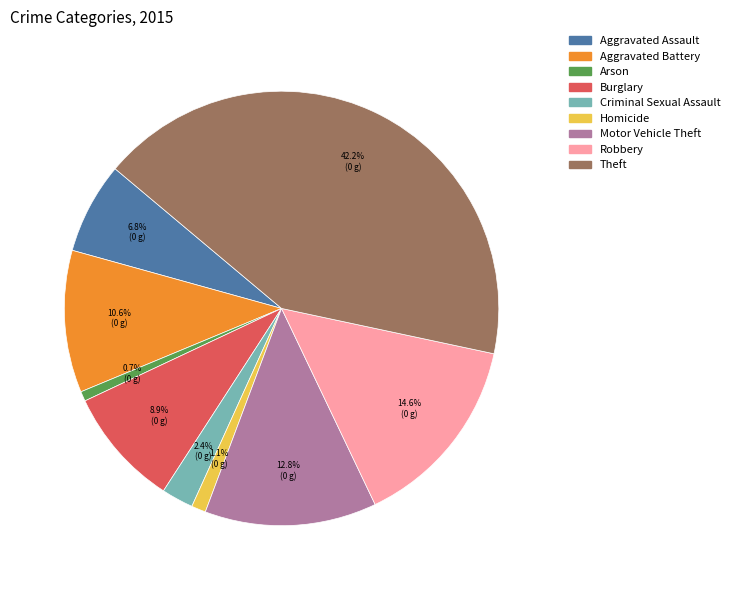

To the nearest percent, what portion does Aggravated Battery represent?

11%